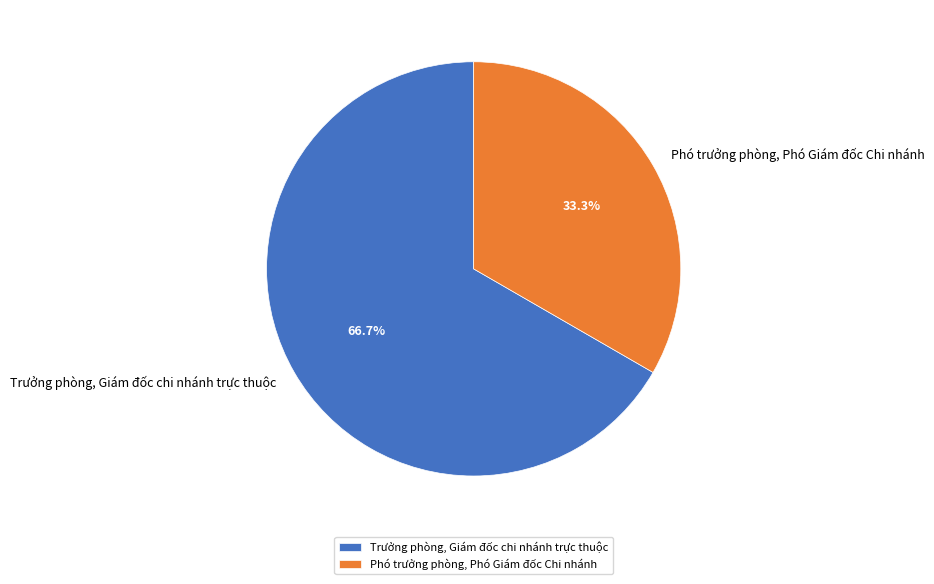

To the nearest percent, what percentage of the pie is Phó trưởng phòng, Phó Giám đốc Chi nhánh?

33%